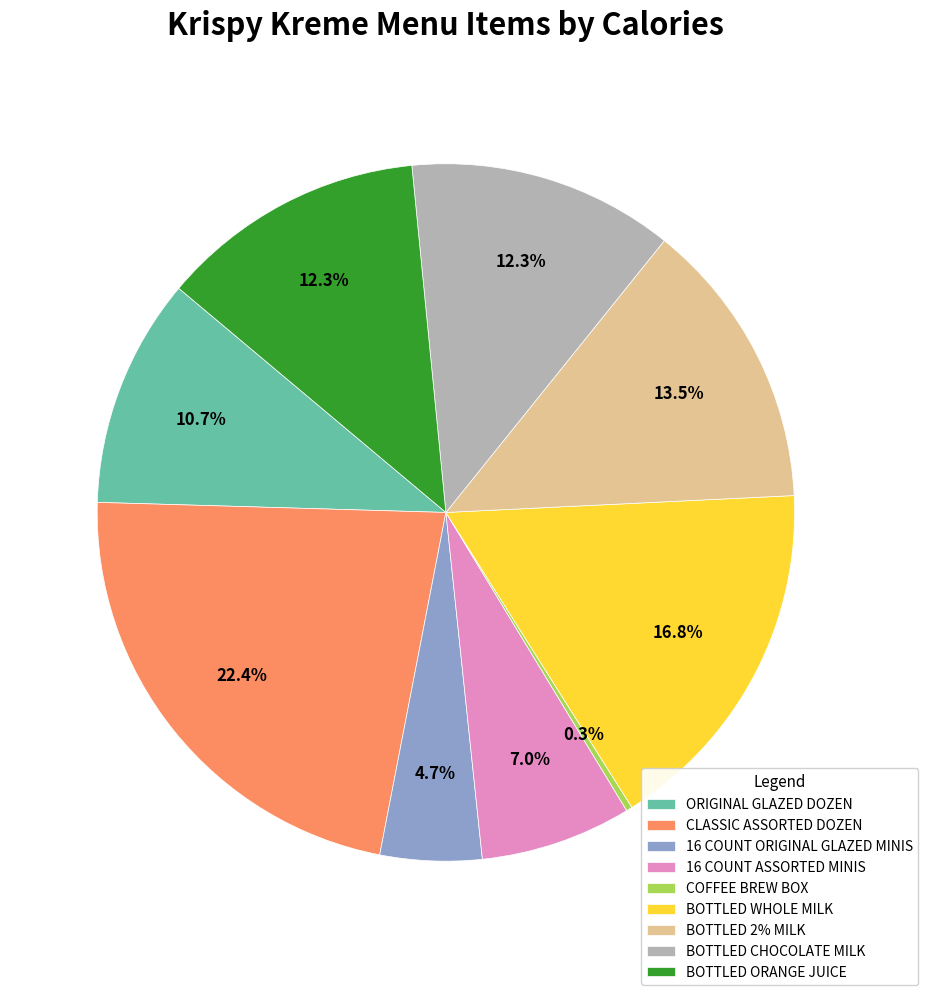

Is BOTTLED CHOCOLATE MILK the majority of the pie?

No